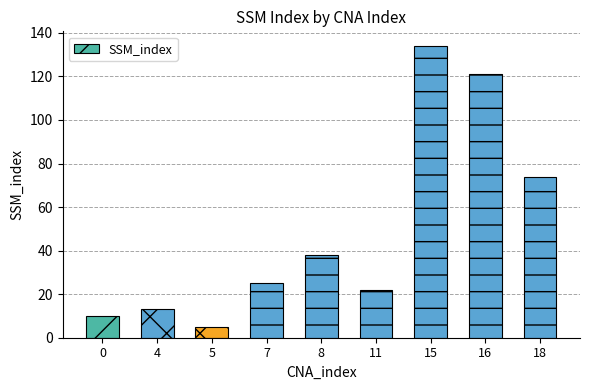

The value at 8 is 38. True or false?

True